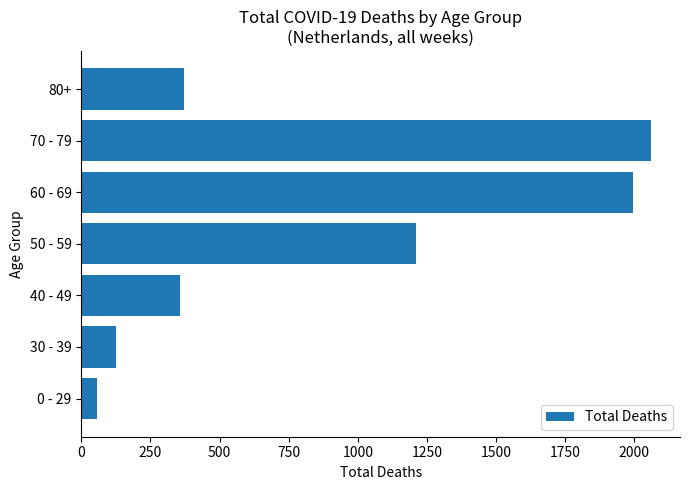

How many categories are shown in the chart?

7